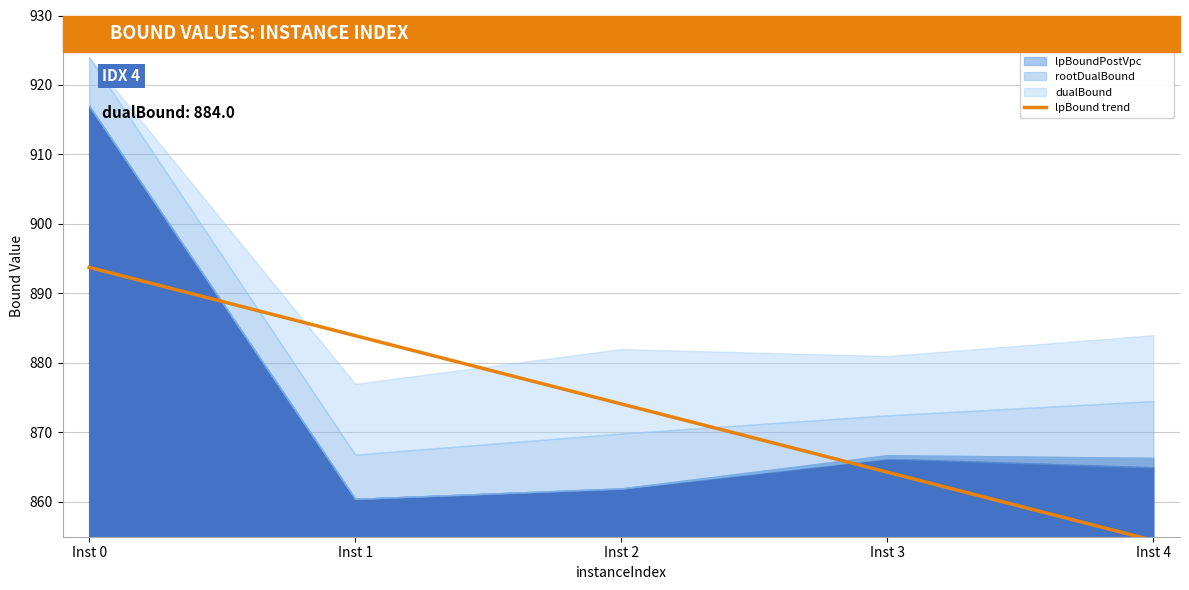

Which label corresponds to the largest value in the chart?

Inst 0